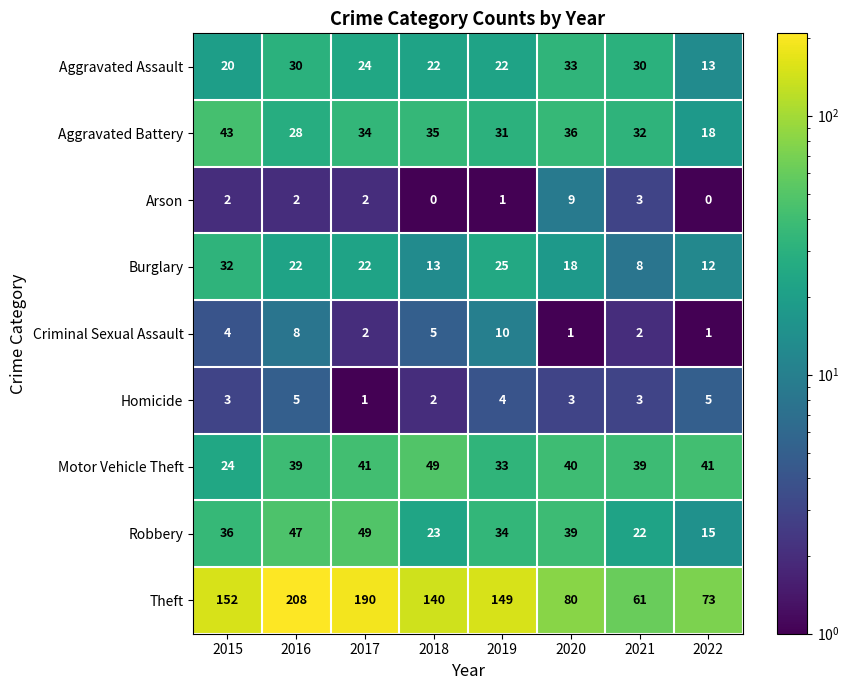

At which label is Robbery closest to 32?

2019